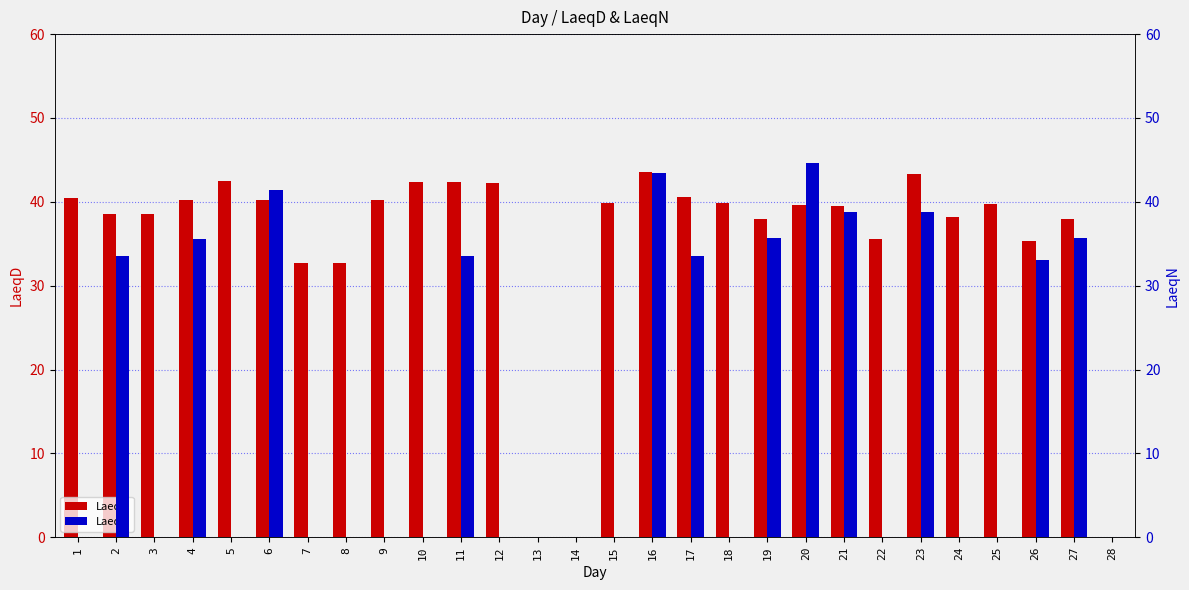

Reading left to right, extract all data points from this chart.

LaeqD: 40.5	38.5	38.5	40.2	42.5	40.2	32.7	32.7	40.2	42.4	42.4	42.2	0.0	0.0	39.8	43.5	40.6	39.9	38.0	39.6	39.5	35.6	43.3	38.2	39.7	35.3	38.0	0.0
LaeqN: 0.0	33.5	0.0	35.6	0.0	41.4	0.0	0.0	0.0	0.0	33.5	0.0	0.0	0.0	0.0	43.4	33.5	0.0	35.7	44.6	38.8	0.0	38.8	0.0	0.0	33.1	35.7	0.0